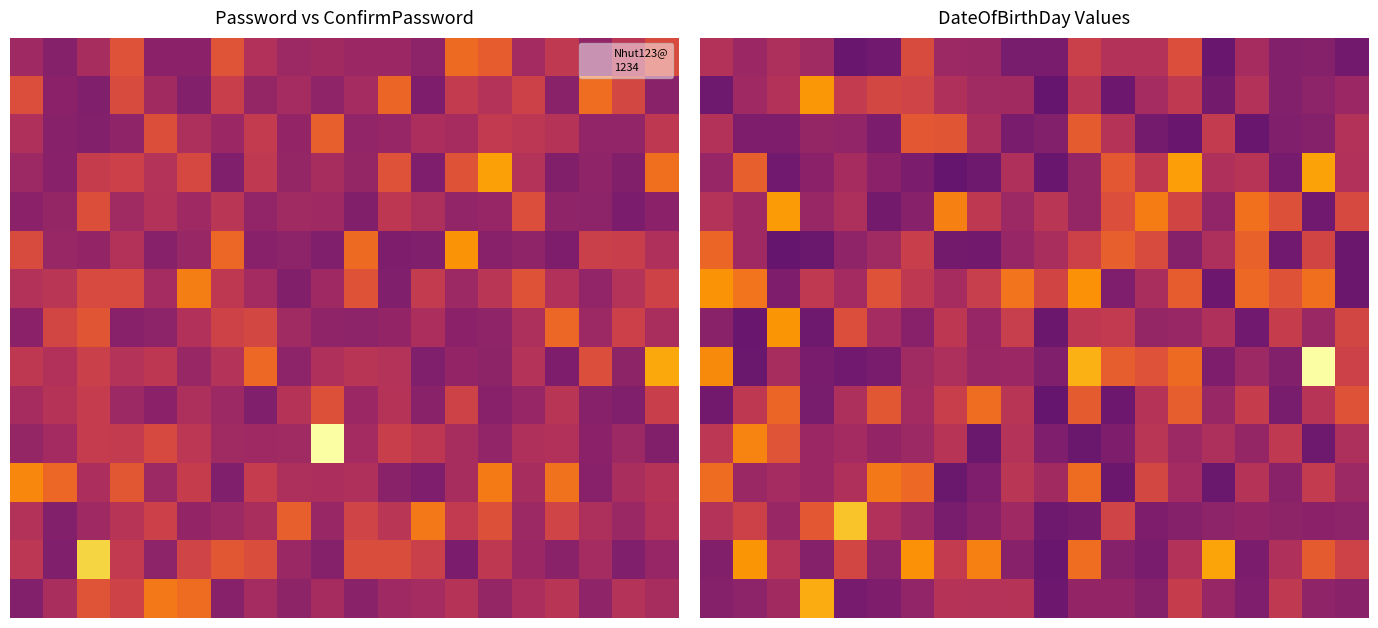

At which category is the sum across all series the highest?

11